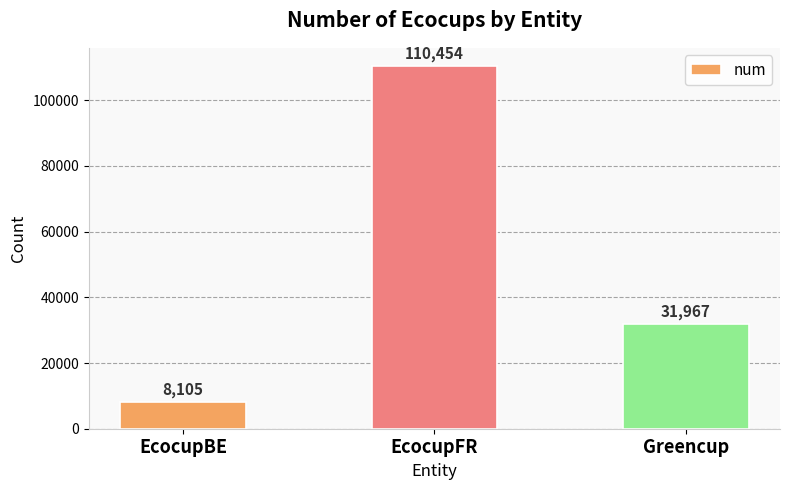

List the labels in order of value, smallest first.

EcocupBE, Greencup, EcocupFR